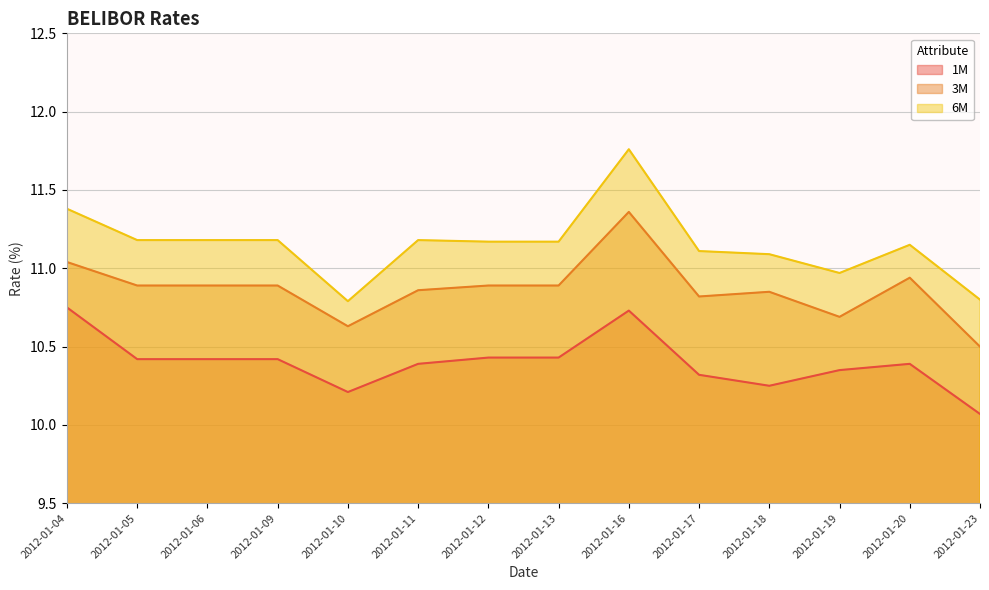

Which series has the largest total across all categories?

6M